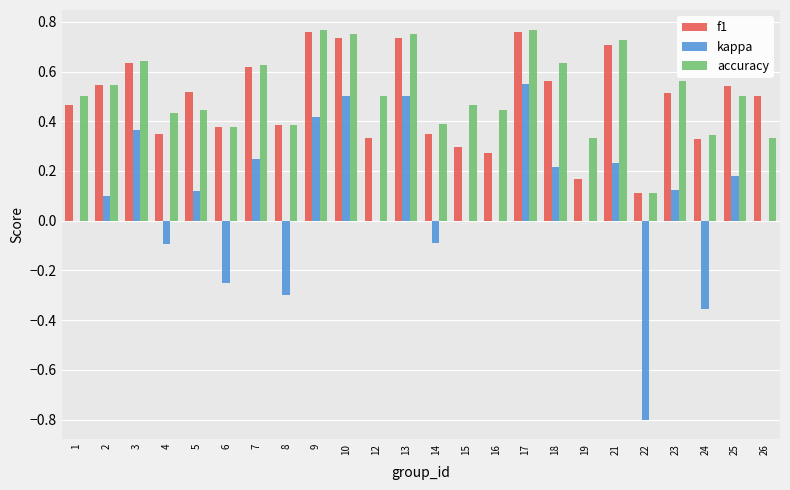

Does the chart contain stacked bars?

No